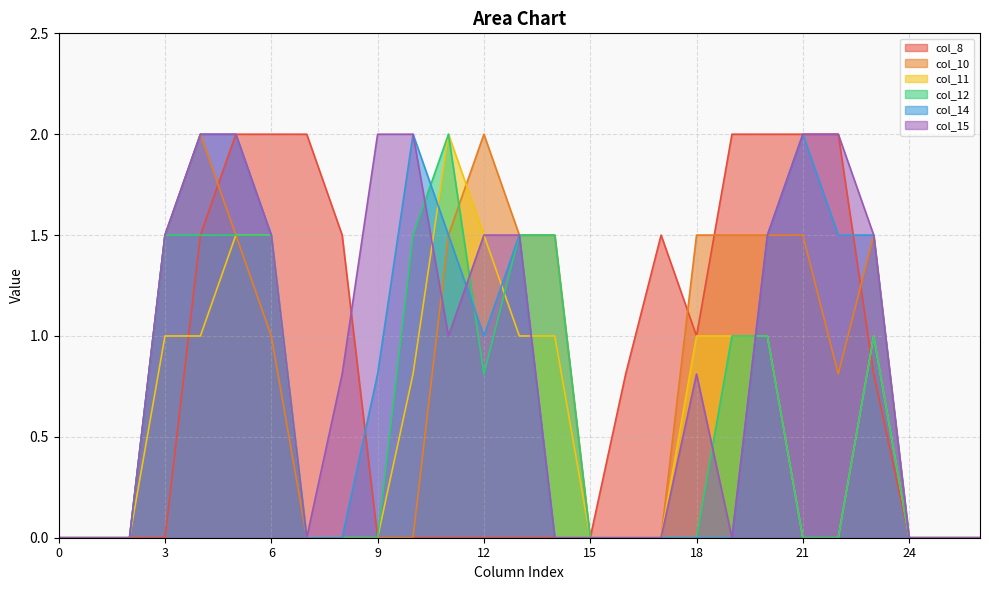

List the labels in order of col_15 value, smallest first.

0, 1, 2, 7, 14, 15, 16, 17, 19, 24, 25, 26, 8, 18, 11, 3, 6, 12, 13, 20, 23, 4, 5, 9, 10, 21, 22